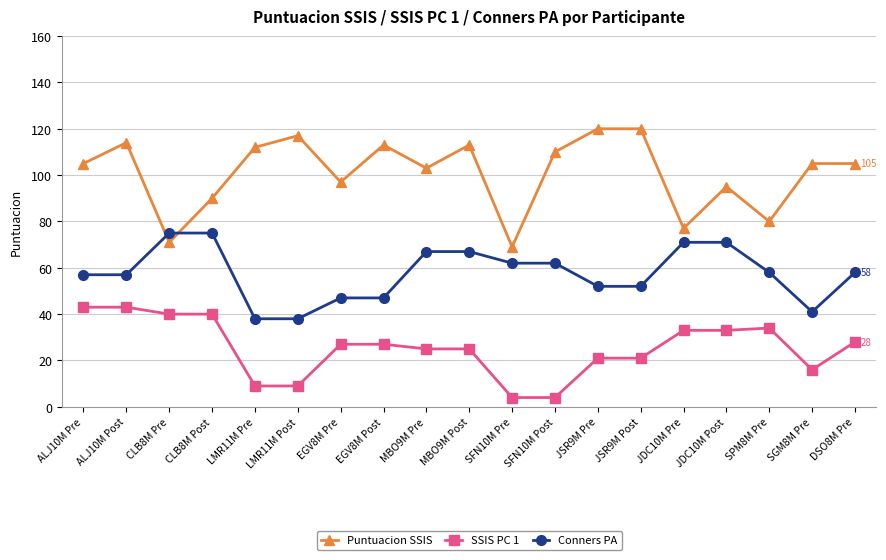

What is the sum of all Conners PA values?

1095